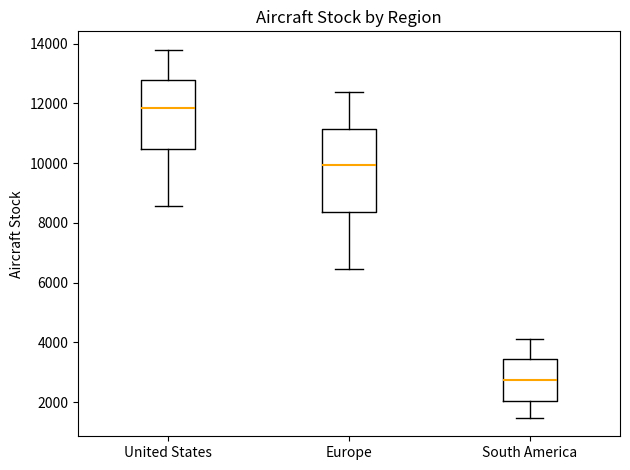

Where does the upper whisker of the box for United States end on the y-axis? The values are not printed on the chart, so give them approximately, as read against the axis.

13800